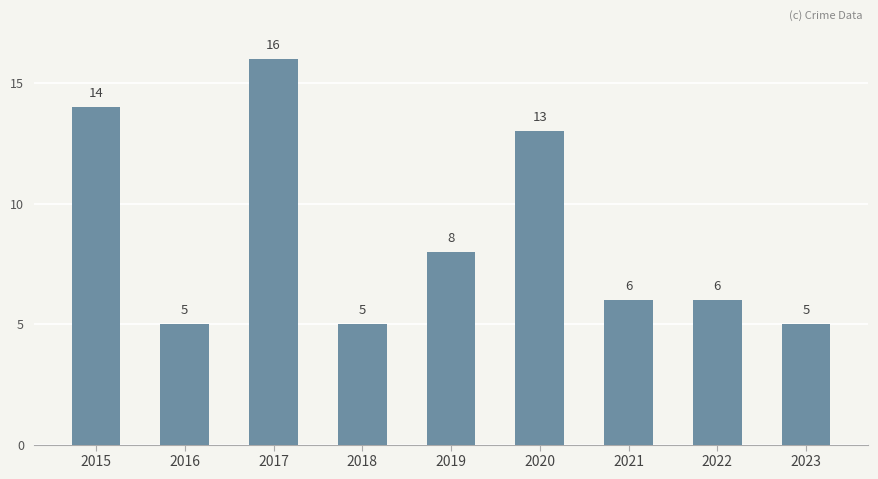

The chart shows a value of 6 at 2021. True or false?

True